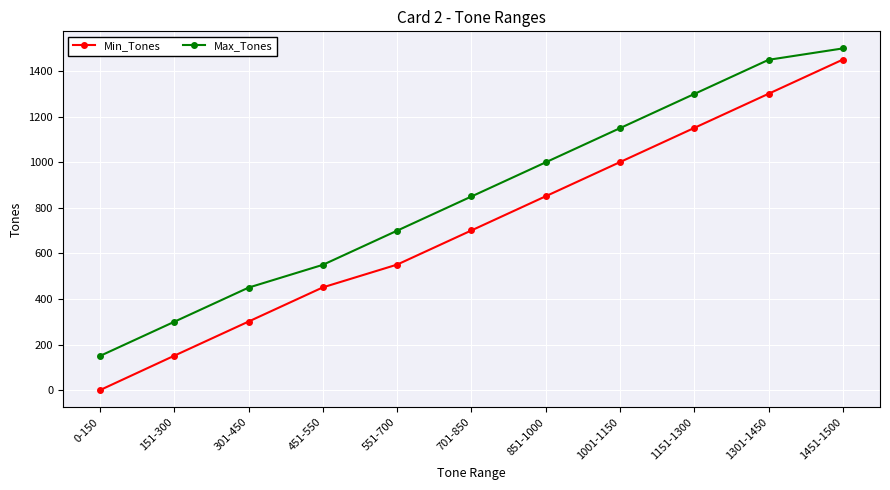

True or false: Min_Tones has a value of 361 at 701-850.

False